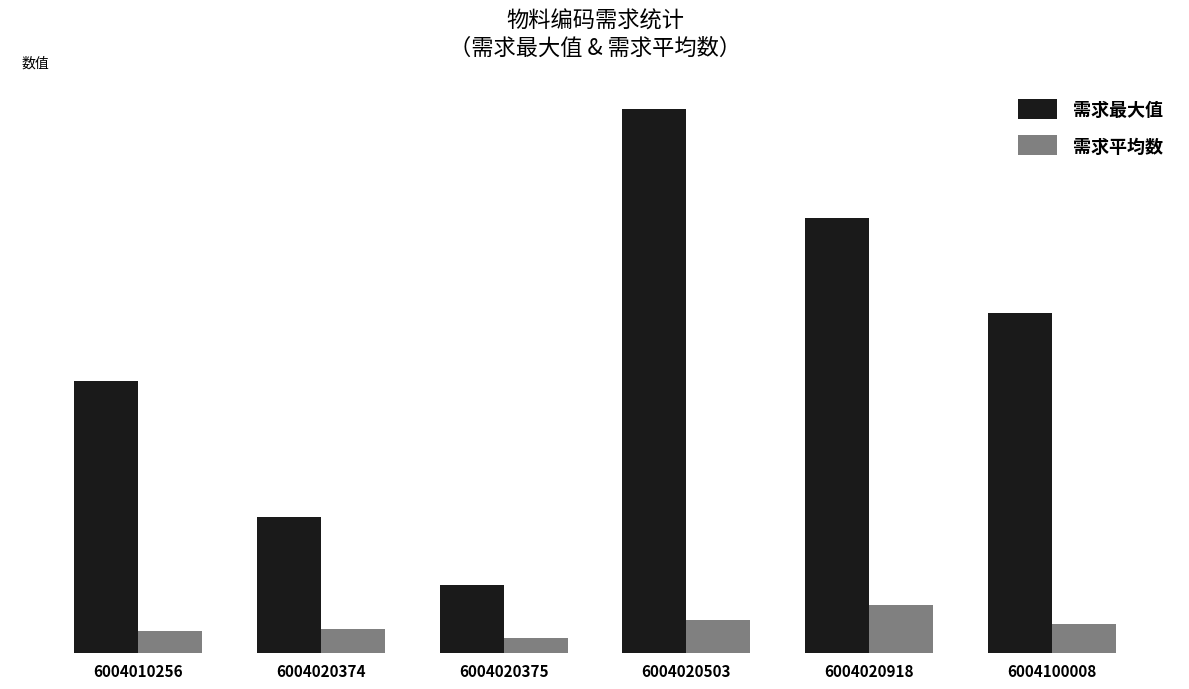

What is the difference between the highest and lowest values at 6004020374?

8.2